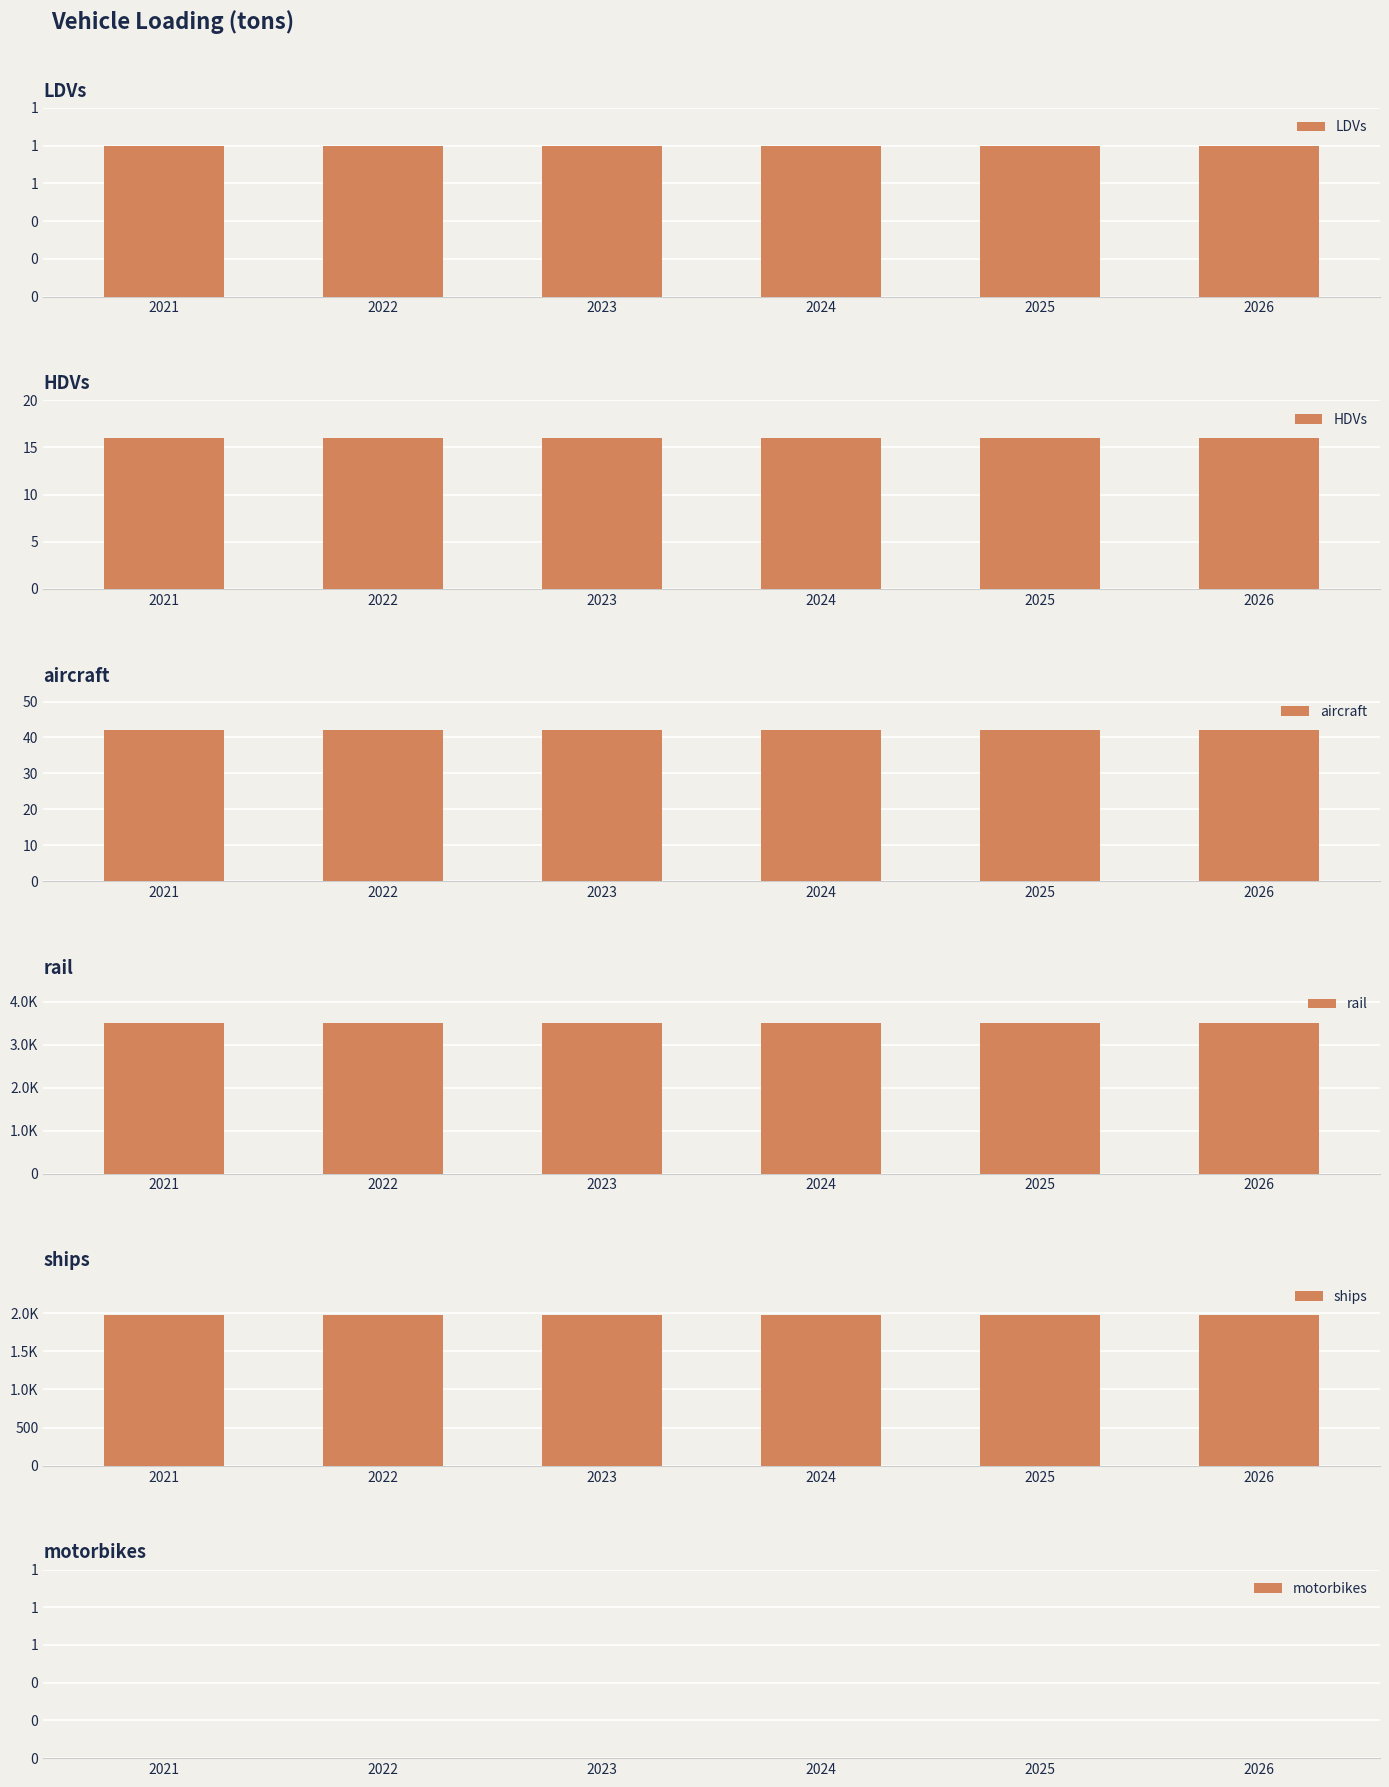

Is the value of aircraft at 2024 greater than the value of HDVs at 2024?

Yes